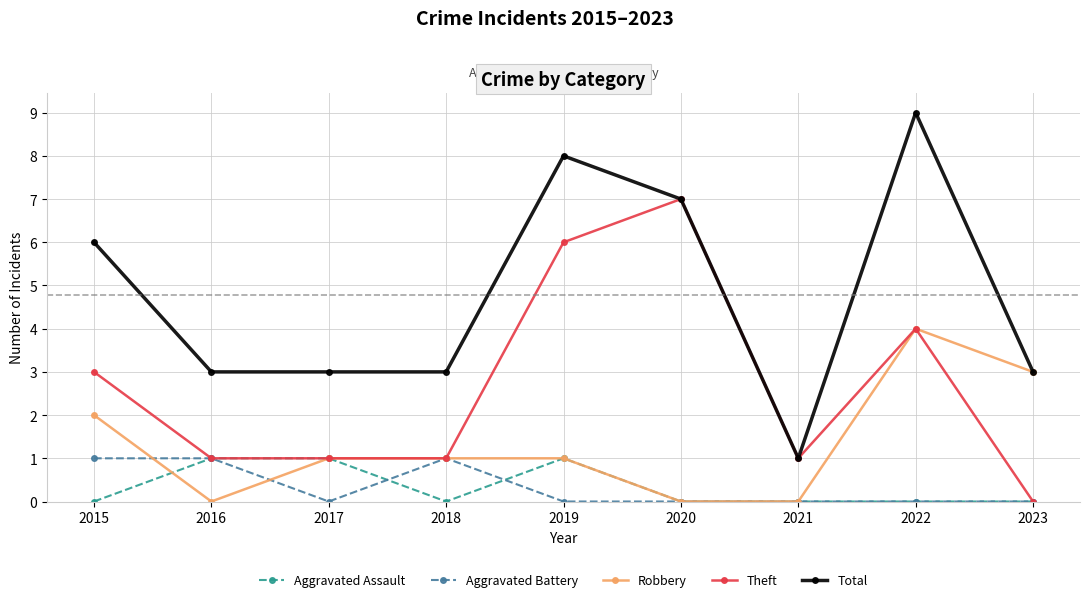

What is the maximum value shown in the chart?

9